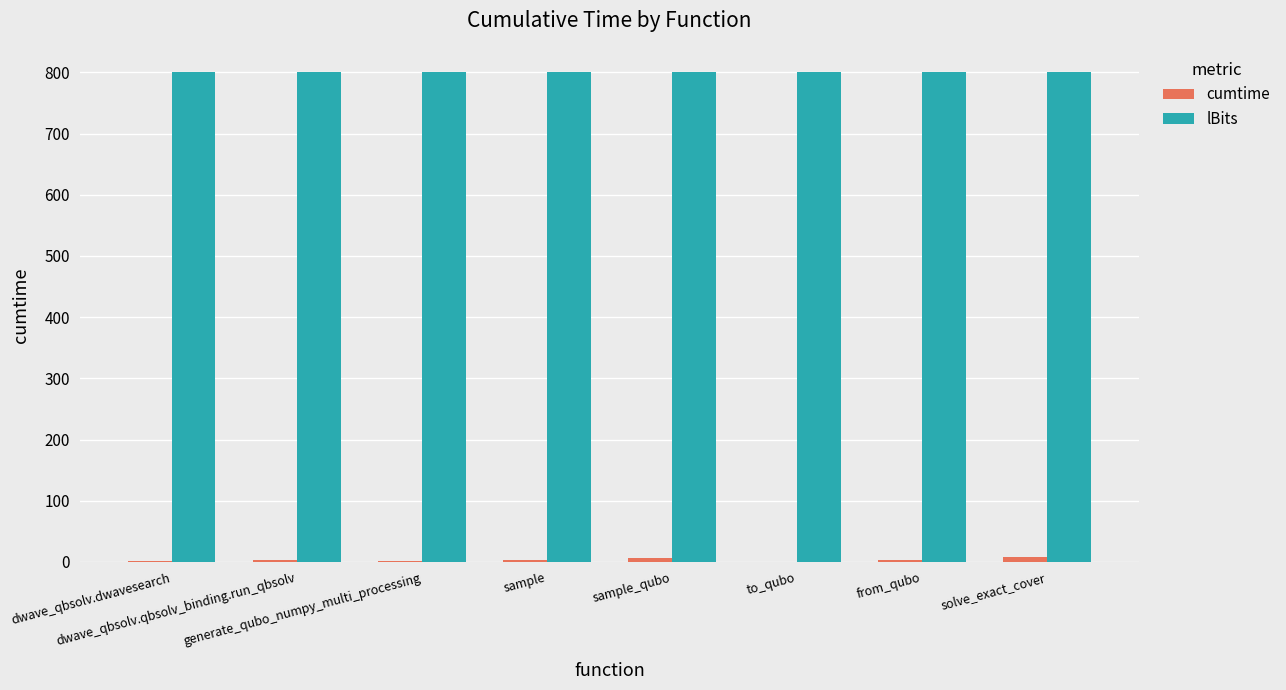

Which series has the largest total across all categories?

lBits